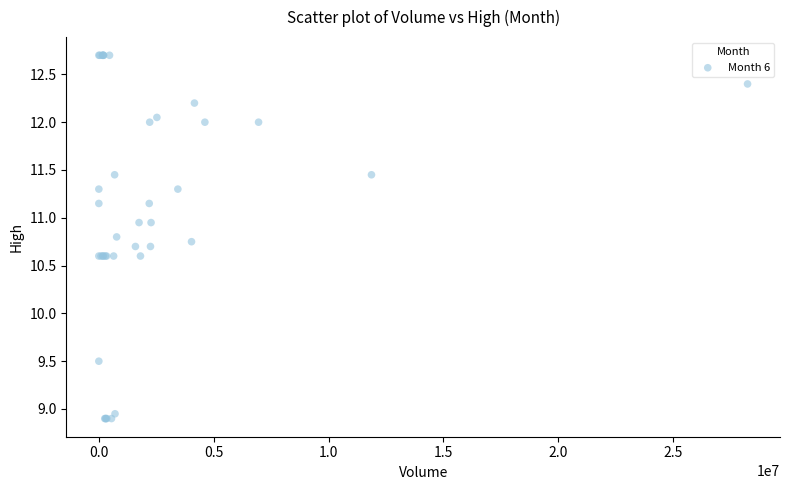

What Y value in the scatter plot is closest to 10?

9.5